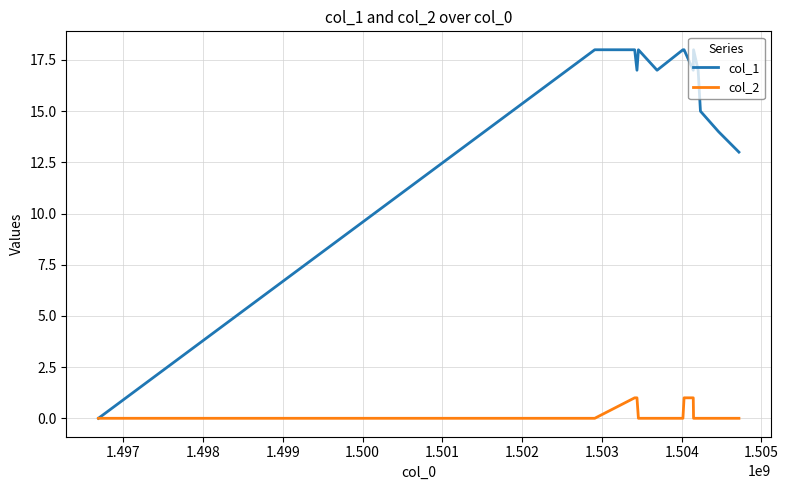

True or false: col_1 has more than 1 points higher than both neighbors.

True